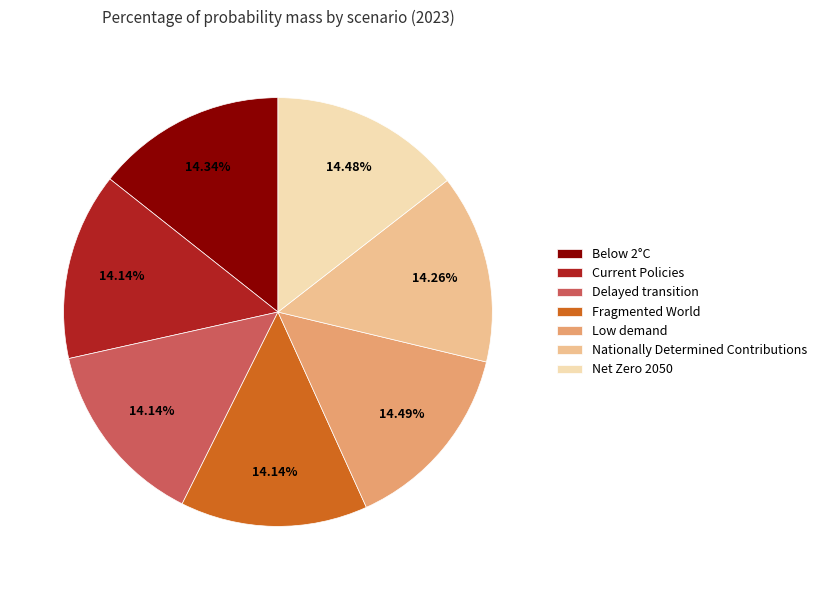

True or false: Net Zero 2050 accounts for 29% of the total.

False